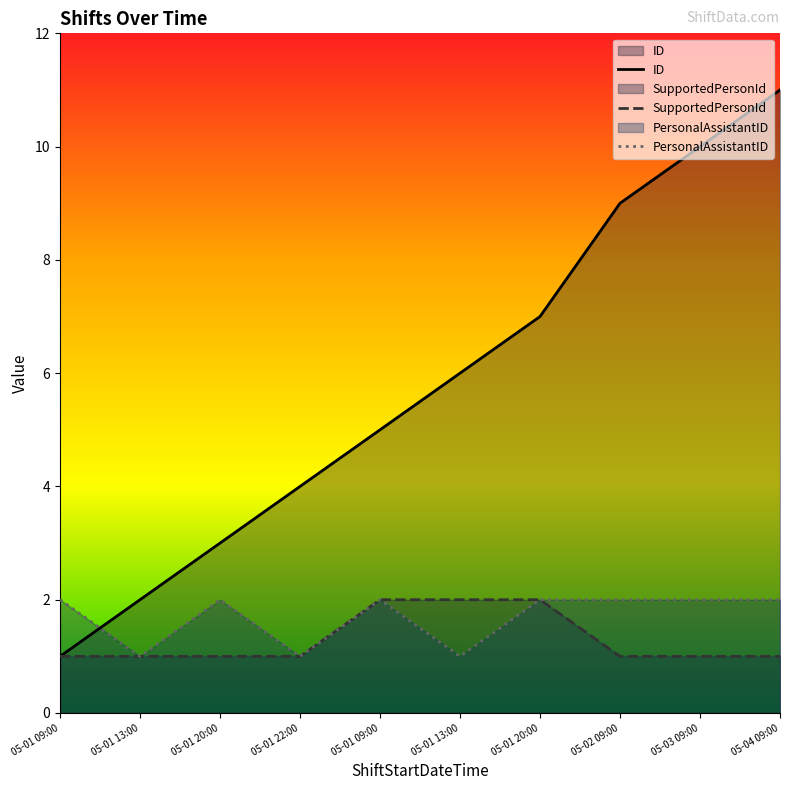

Reading left to right, list all the values displayed in this chart.

ID: 1	2	3	4	5	6	7	9	10	11
SupportedPersonId: 1	1	1	1	2	2	2	1	1	1
PersonalAssistantID: 2	1	2	1	2	1	2	2	2	2